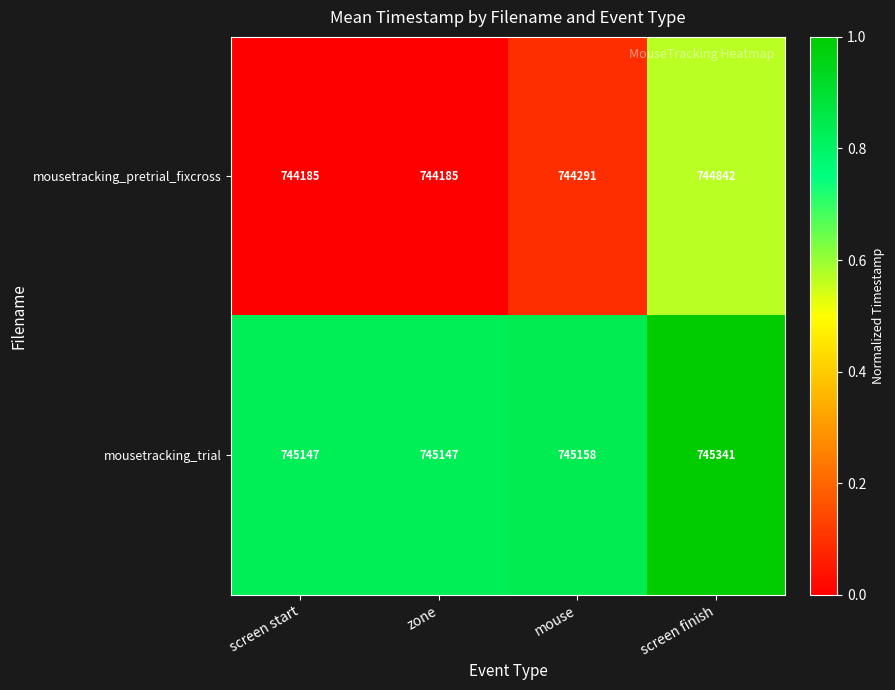

What is the difference between the highest and lowest values at mouse?

867